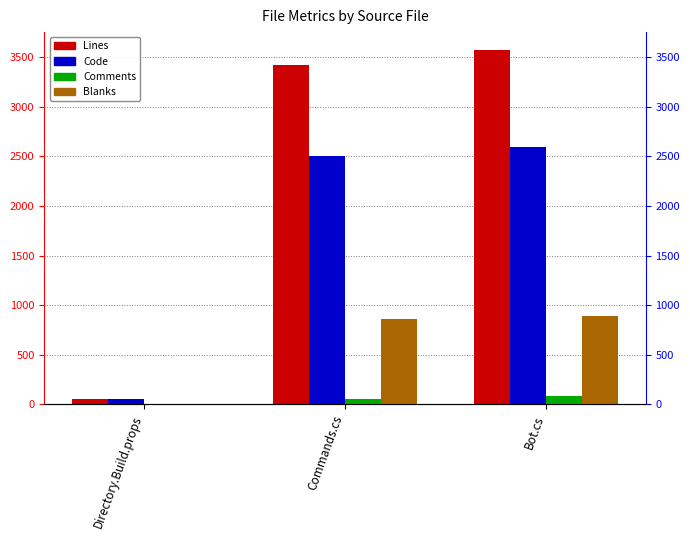

Which series has the largest range (max minus min)?

Lines